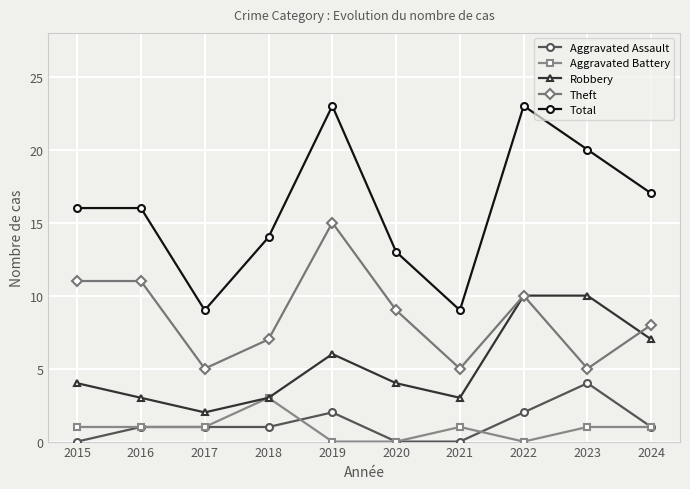

How many lines are shown in the chart?

5